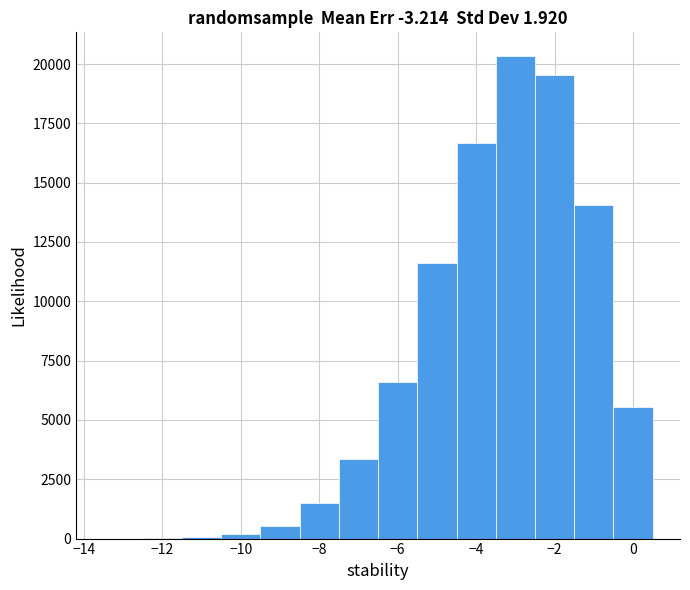

Reading left to right, list every bar in this chart as the range it spans on the x-axis followed by its height. Neither the bar edges nor the heights are printed on the chart, so give them approximately, as read against the axes.

-13.5 to -12.5: under 500
-12.5 to -11.5: under 500
-11.5 to -10.5: under 500
-10.5 to -9.5: under 500
-9.5 to -8.5: 500
-8.5 to -7.5: 1500
-7.5 to -6.5: 3500
-6.5 to -5.5: 6500
-5.5 to -4.5: 11500
-4.5 to -3.5: 16500
-3.5 to -2.5: 20500
-2.5 to -1.5: 19500
-1.5 to -0.5: 14000
-0.5 to 0.5: 5500